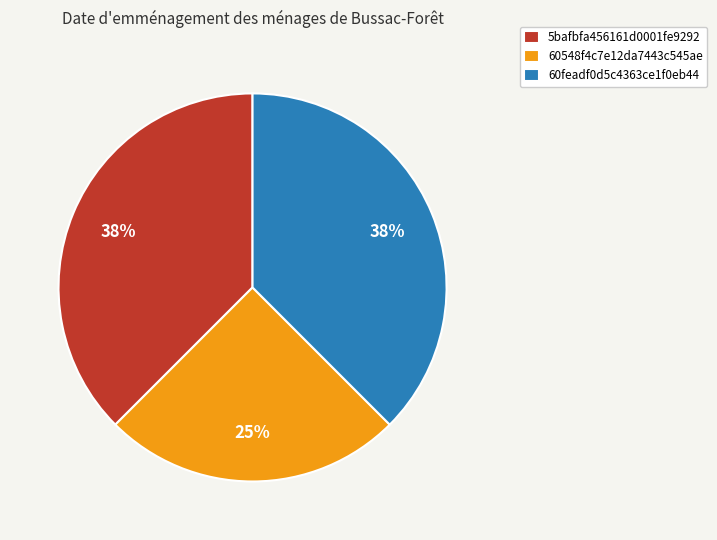

Combined, do 60feadf0d5c4363ce1f0eb44 and 5bafbfa456161d0001fe9292 account for over 50%?

Yes